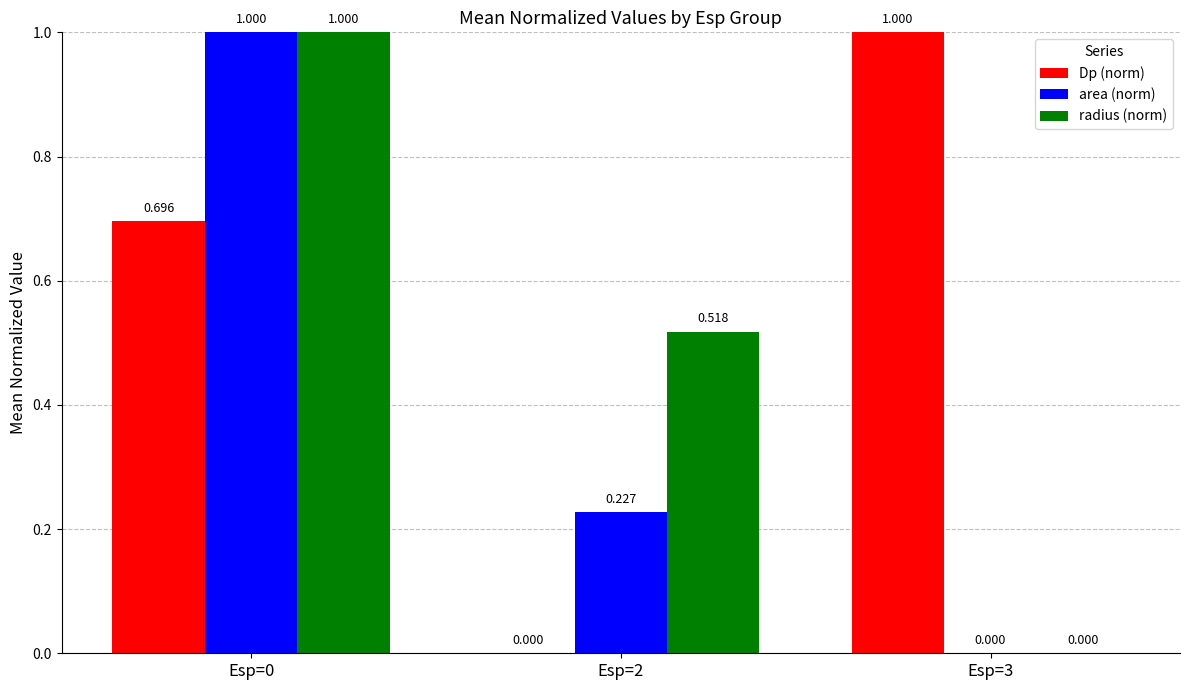

Is it true that Dp (norm) equals 1.0 at Esp=3?

True